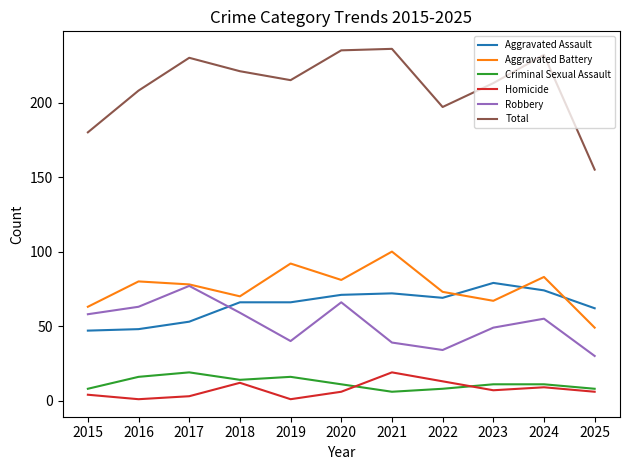

True or false: Criminal Sexual Assault and Aggravated Assault cross at least once.

False